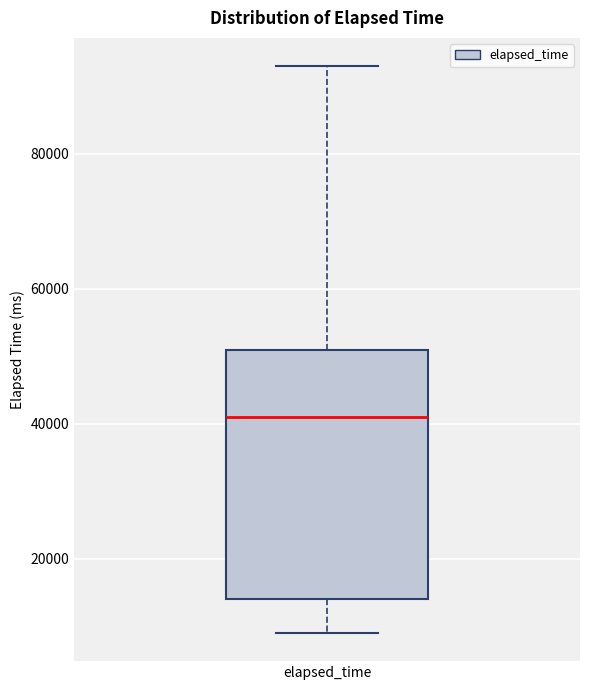

Where is the lower edge of the box for elapsed_time on the y-axis? The values are not printed on the chart, so give them approximately, as read against the axis.

14000